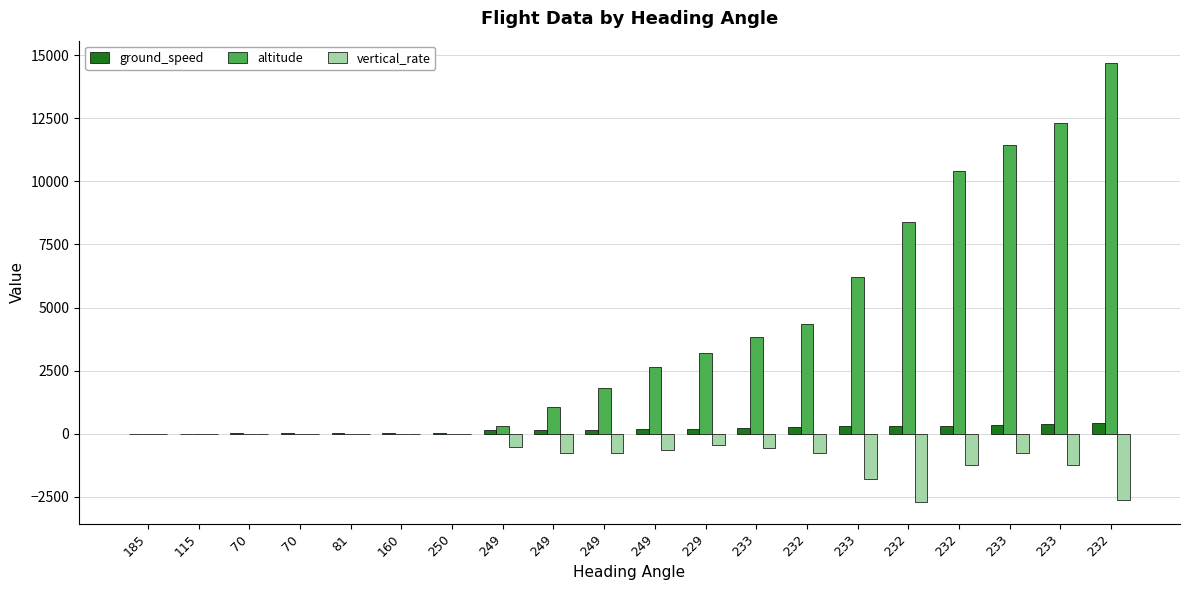

Reading right to left, transcribe all the data shown in this chart.

ground_speed: 232=413	233=398	233=345	232=315	232=297	233=301	232=280	233=247	229=206	249=178	249=162	249=146	249=137	250=40	160=19	81=13	70=19	70=24	115=8	185=9
altitude: 232=14700	233=12325	233=11425	232=10425	232=8375	233=6200	232=4350	233=3825	229=3200	249=2650	249=1825	249=1050	249=325	250=0	160=0	81=0	70=0	70=0	115=0	185=0
vertical_rate: 232=-2624	233=-1216	233=-768	232=-1216	232=-2688	233=-1792	232=-768	233=-576	229=-448	249=-640	249=-768	249=-768	249=-512	250=0	160=0	81=0	70=0	70=0	115=0	185=0